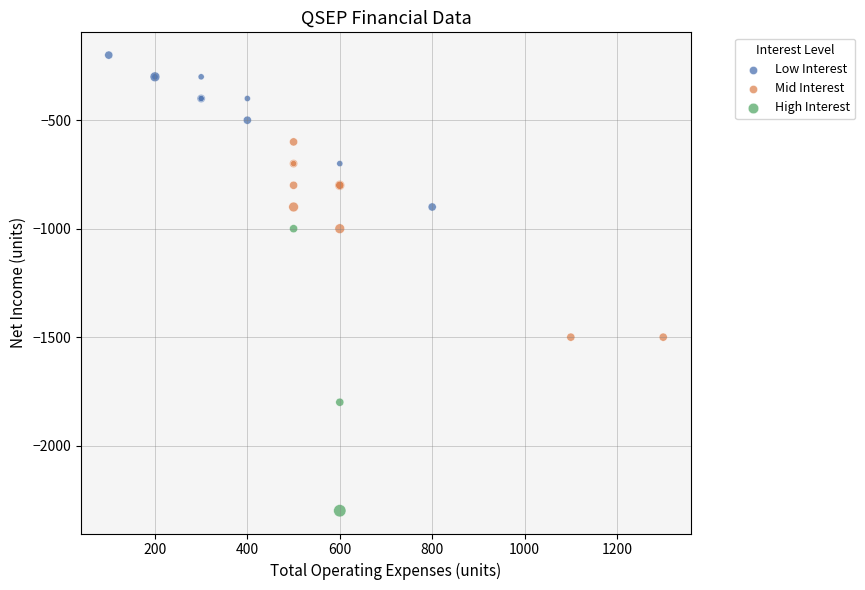

Which series has the largest Y range (max minus min)?

High Interest